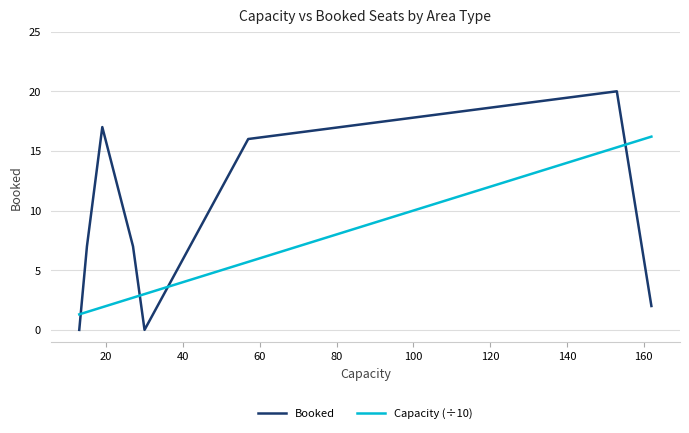

What is the difference between the maximum and minimum values in the Capacity (÷10) series?

14.9